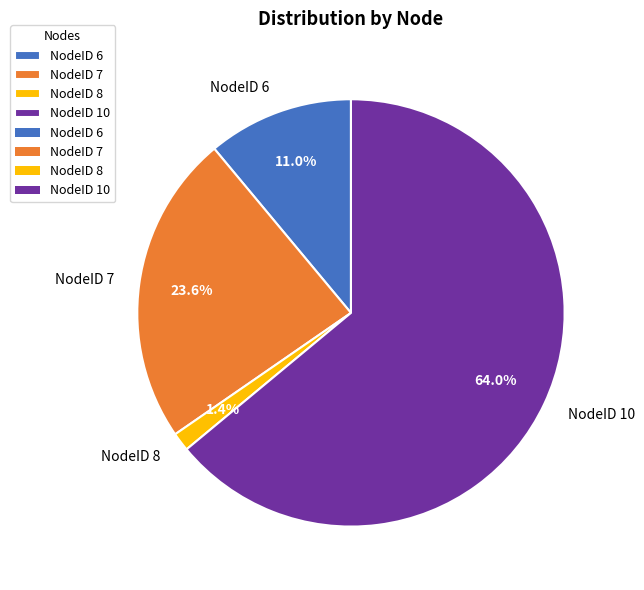

The NodeID 8 slice represents 10% of the pie. True or false?

False